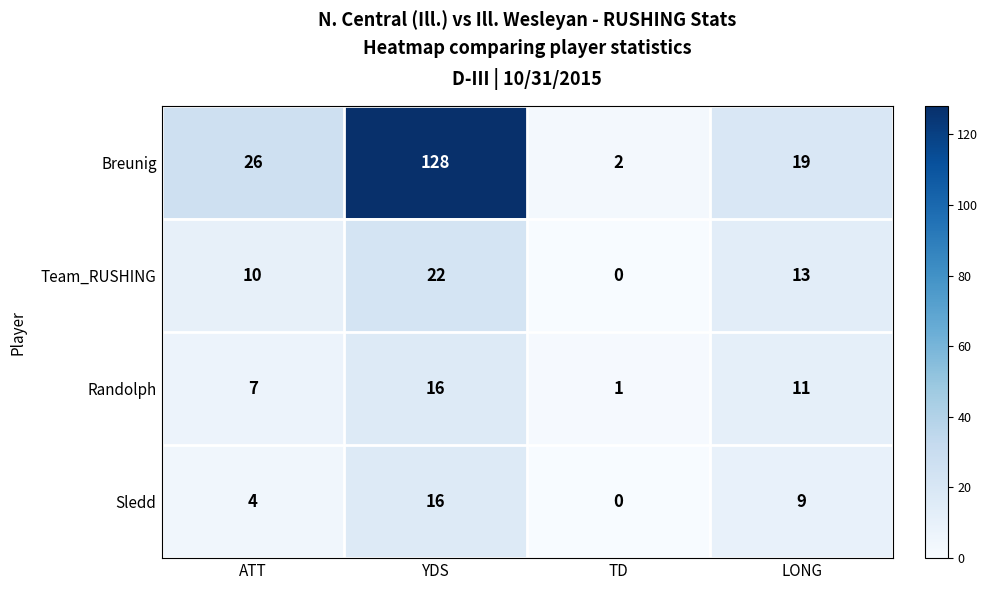

What is the average value of the Team_RUSHING series?

11